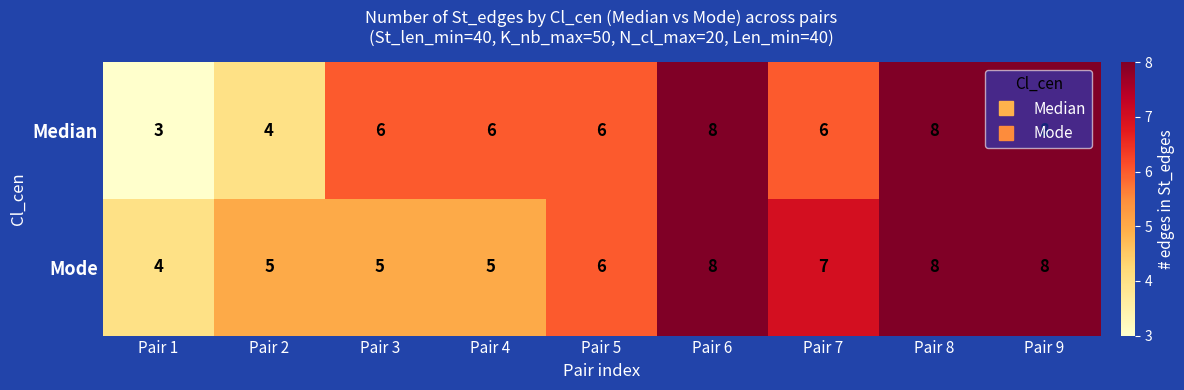

At Pair 4, list the series in order from largest to smallest.

Median, Mode